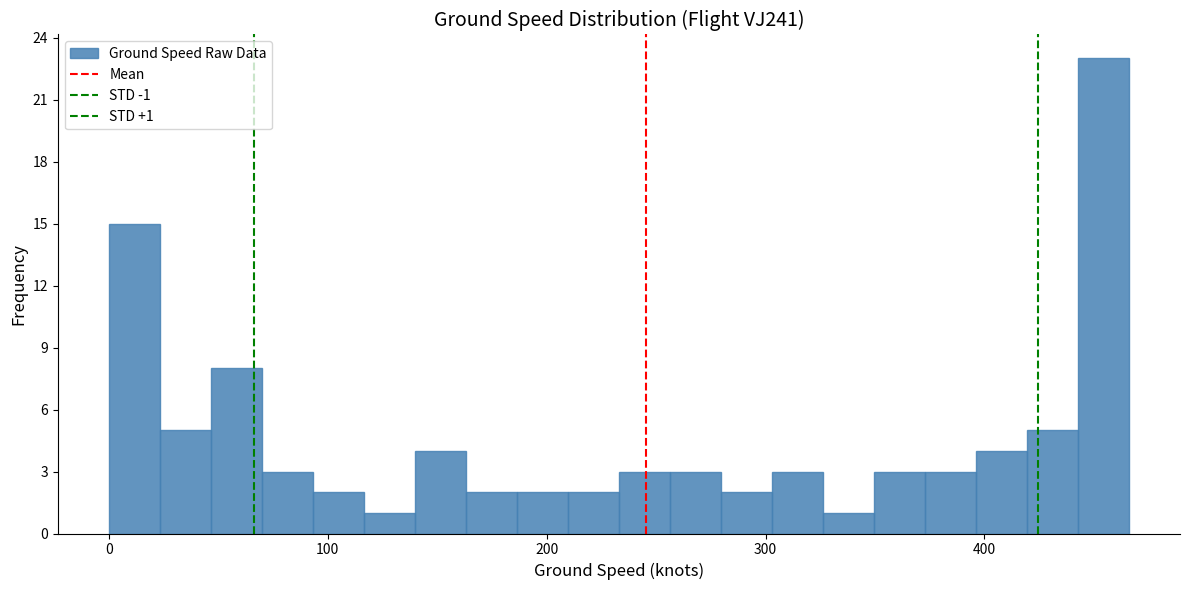

Read against the x-axis, roughly where is the centre of the tallest bar?

450